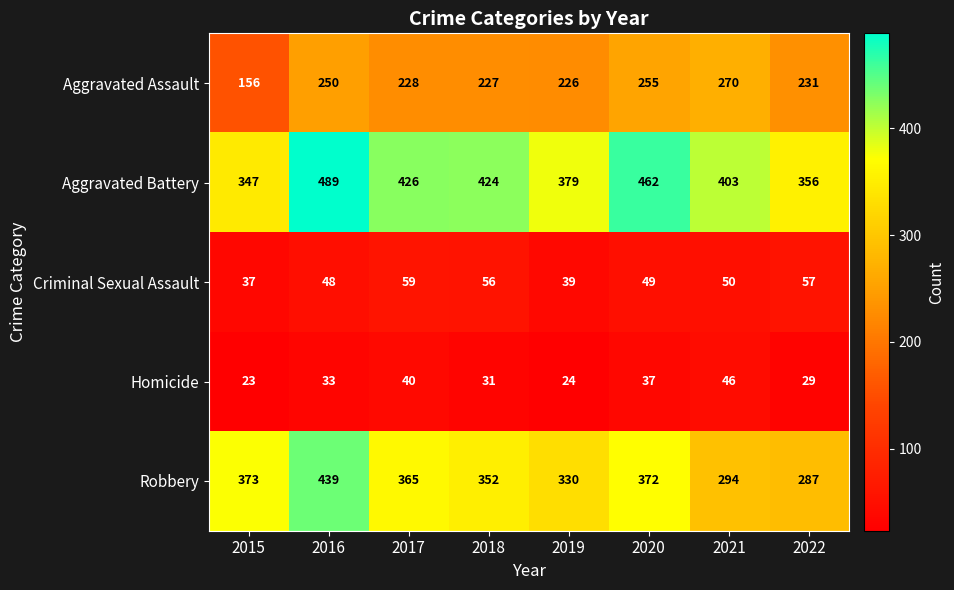

What is the difference between the maximum and minimum values in the Criminal Sexual Assault series?

22